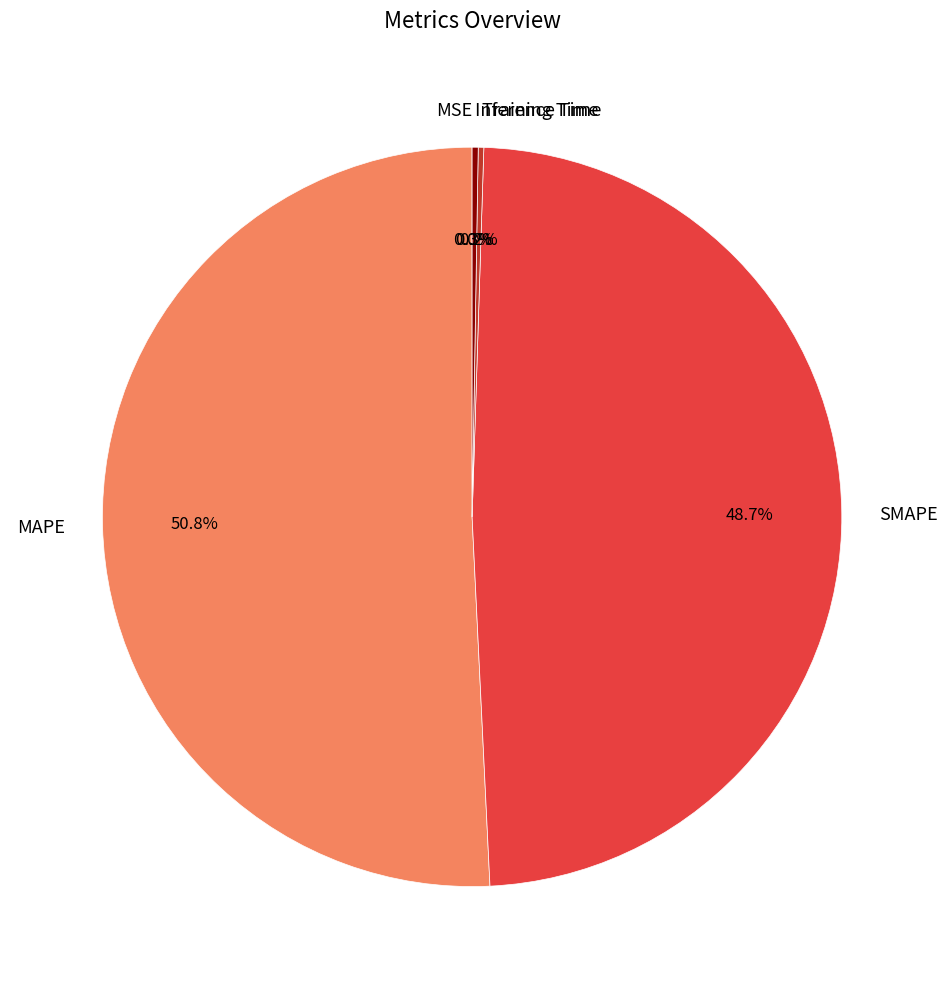

The MAPE slice represents 51% of the pie. True or false?

True